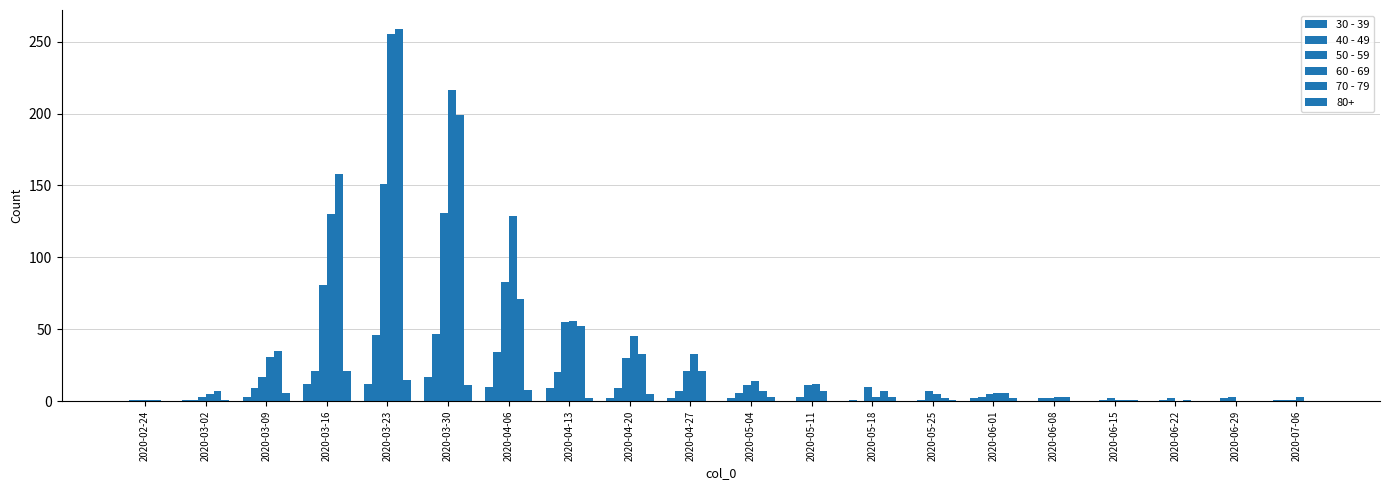

What is the difference between the maximum and minimum values in the 70 - 79 series?

259